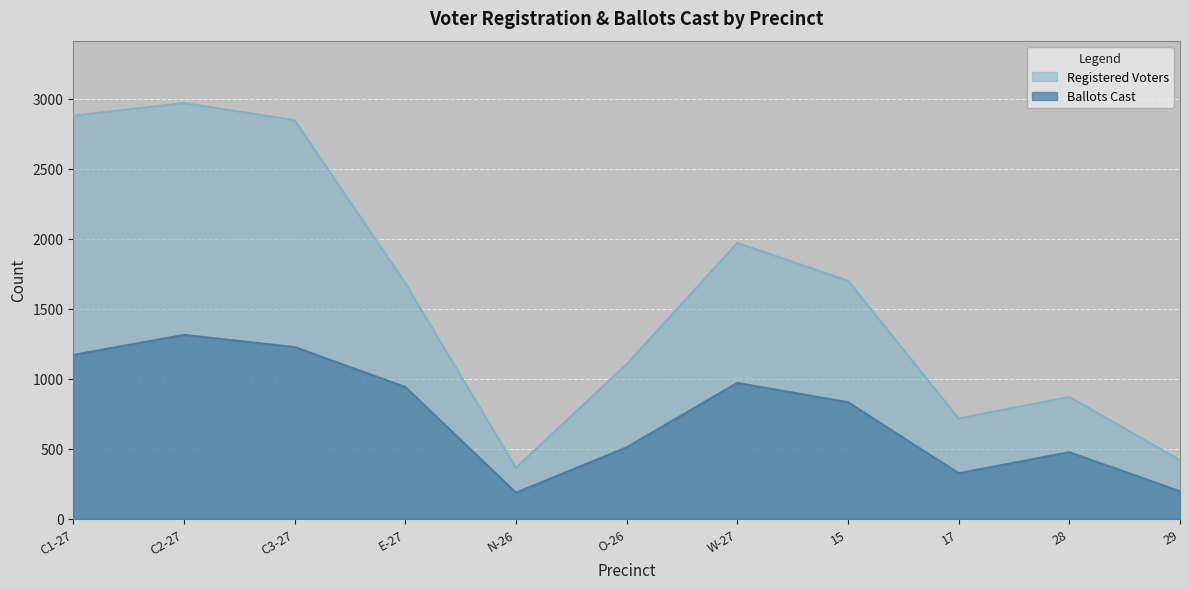

True or false: Registered Voters has more than 1 points higher than both neighbors.

True